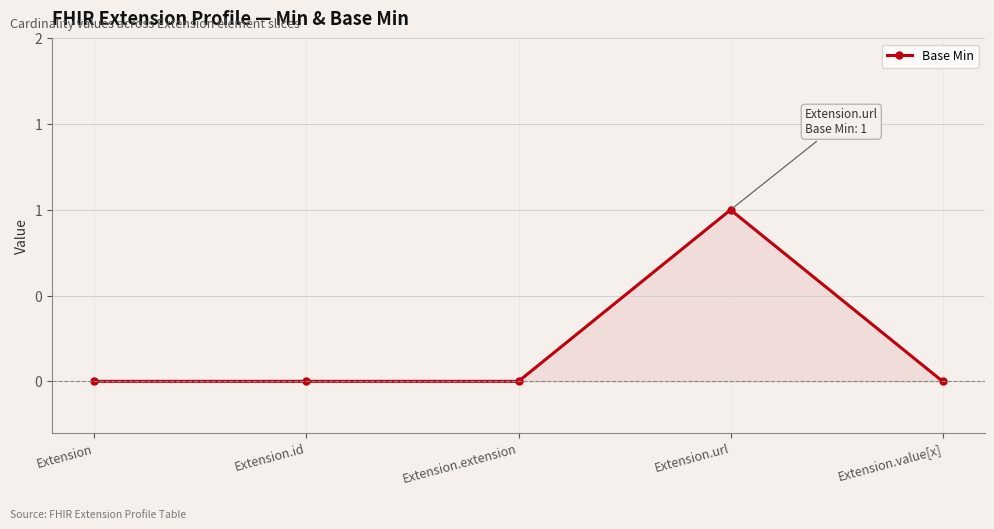

Which label corresponds to the largest value in the chart?

Extension.url